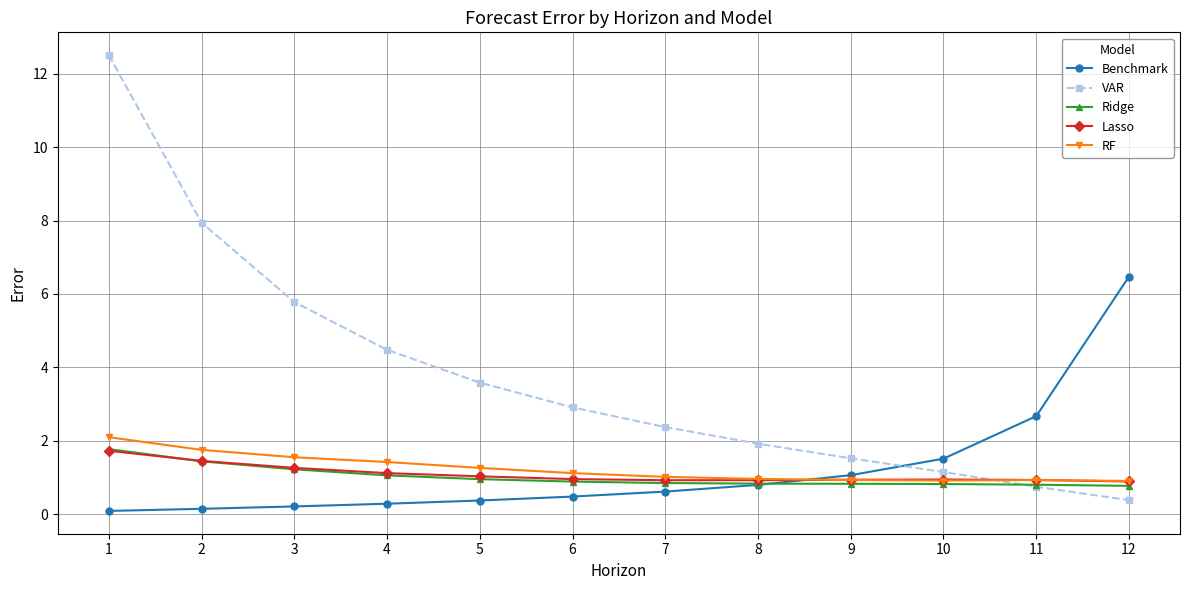

Is the value of RF at 9 greater than the value of VAR at 11?

Yes